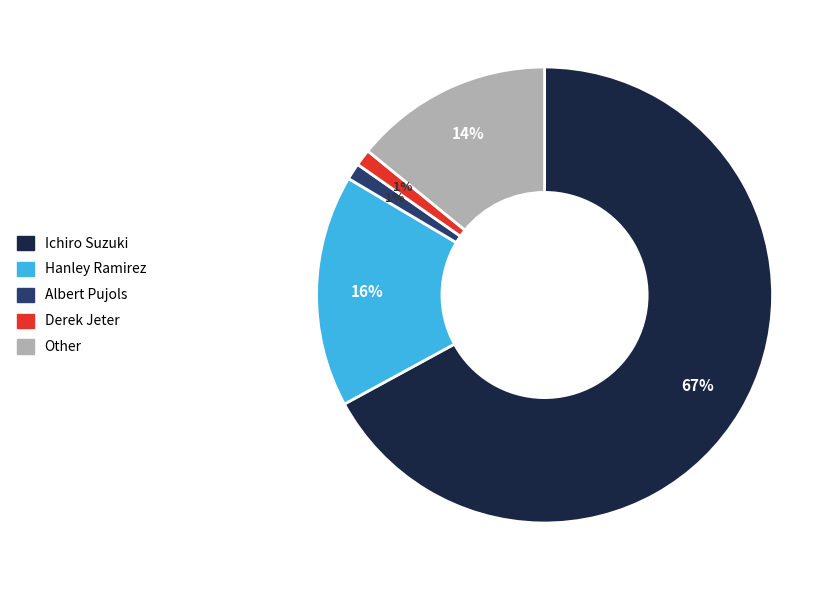

How many segments does this pie chart have?

5